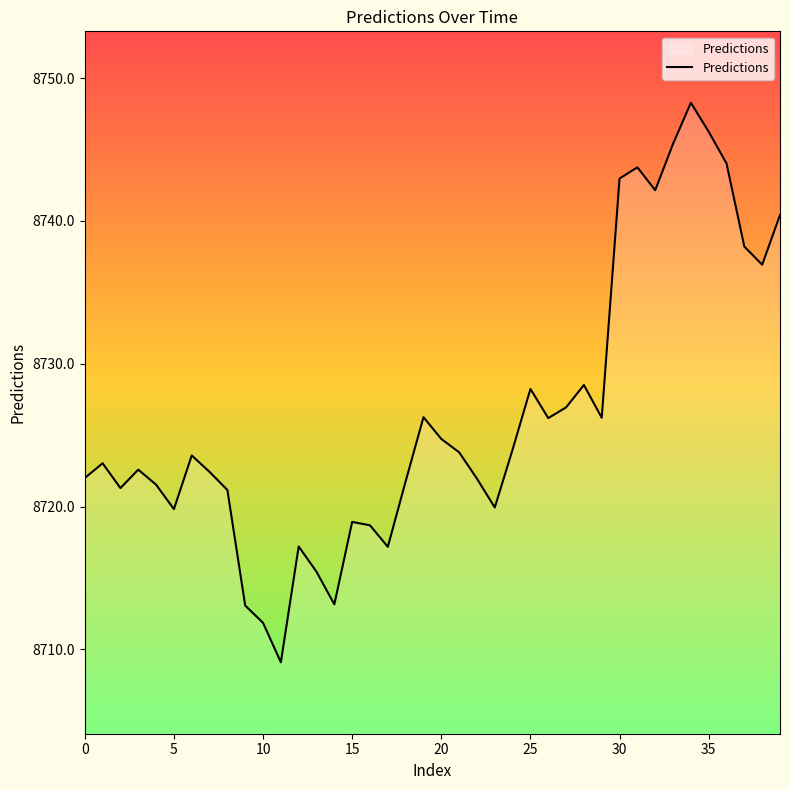

What is the difference between the maximum and minimum values?

39.2